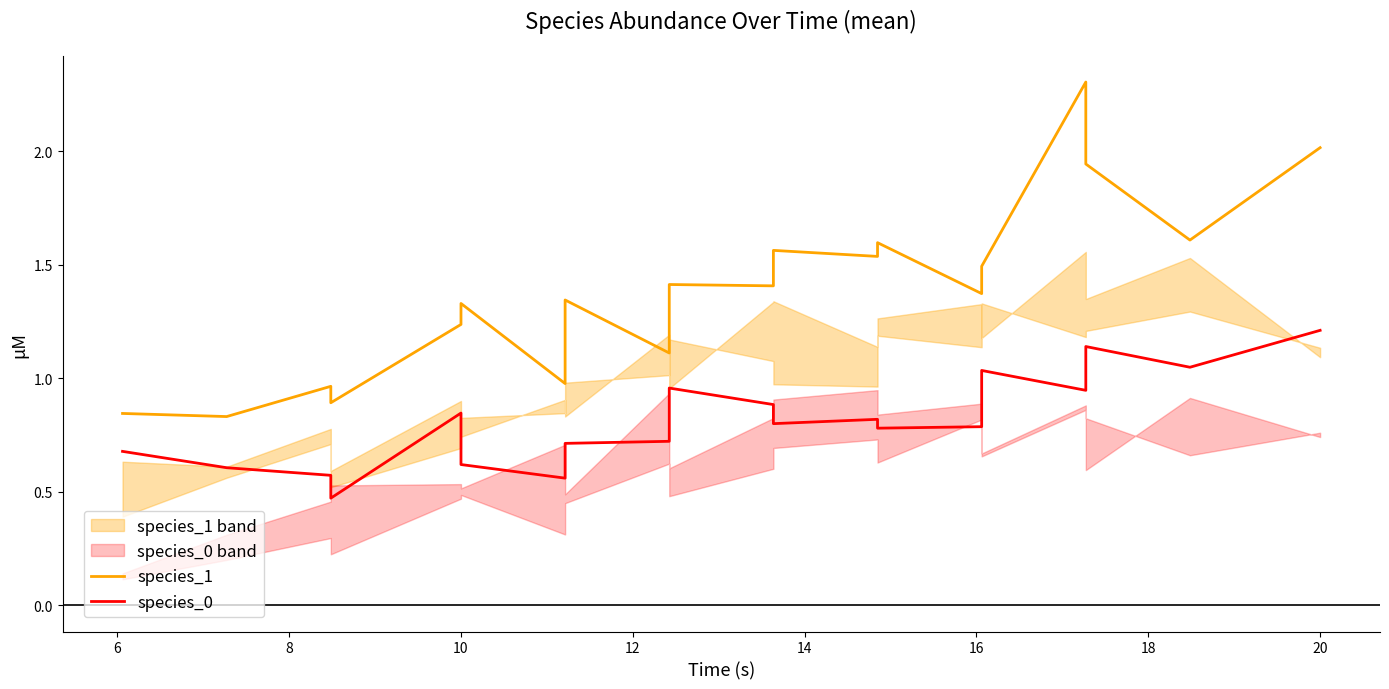

What is the value of the species_0 point at the 9th from the left?

0.7